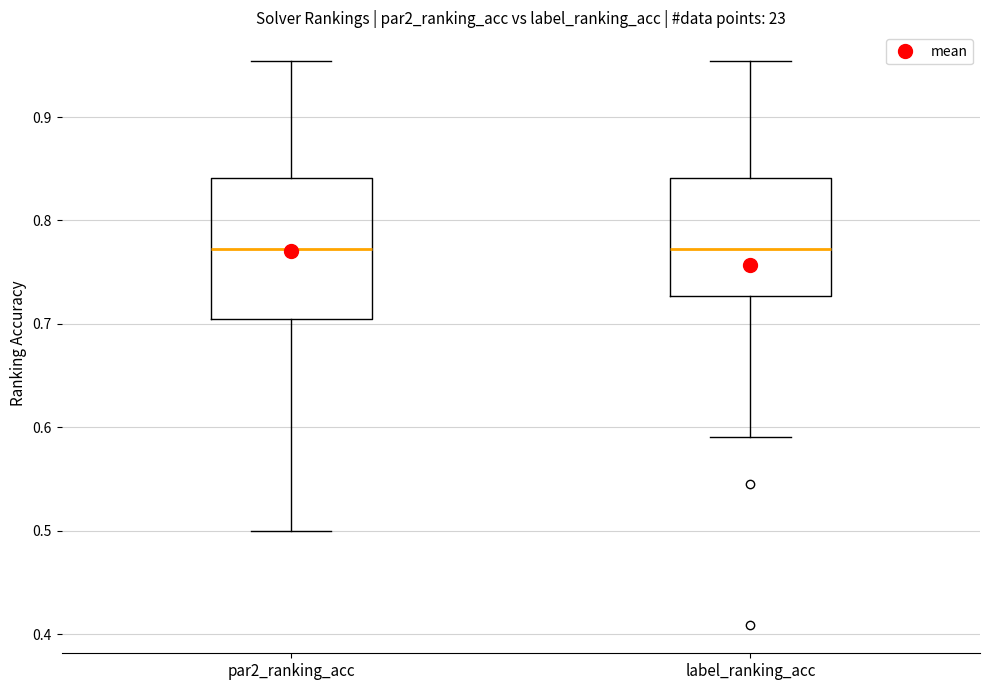

Reading left to right, transcribe this box plot: for each box, give where its median line is, the range the box spans, and where its two whiskers end, as read against the y-axis. The values are not printed on the chart, so give them approximately, as read against the axis.

par2_ranking_acc: median 0.77, box 0.70 to 0.84, whiskers 0.50 to 0.95
label_ranking_acc: median 0.77, box 0.73 to 0.84, whiskers 0.59 to 0.95